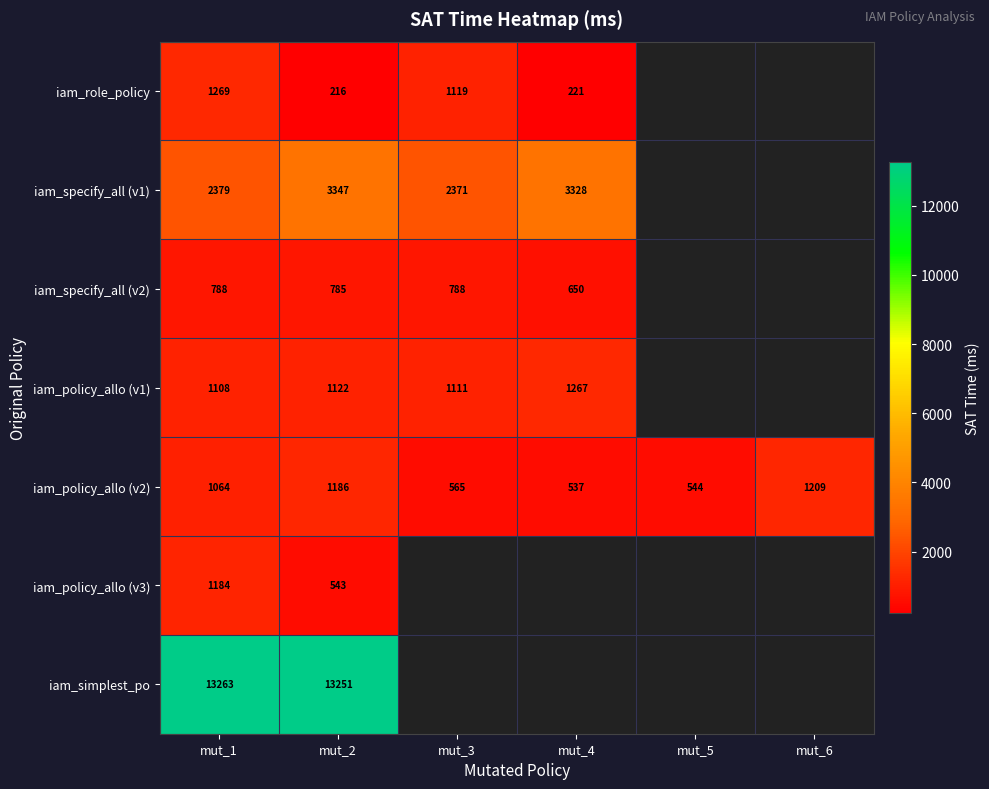

How many data points does each series have?

6